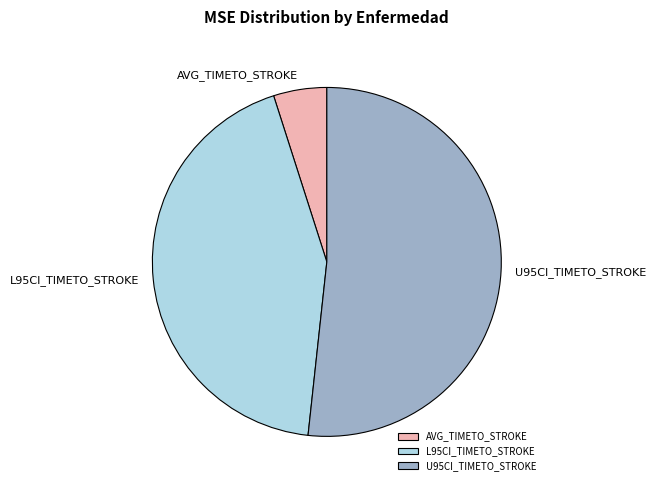

Is it true that U95CI_TIMETO_STROKE is 39% of the pie?

False